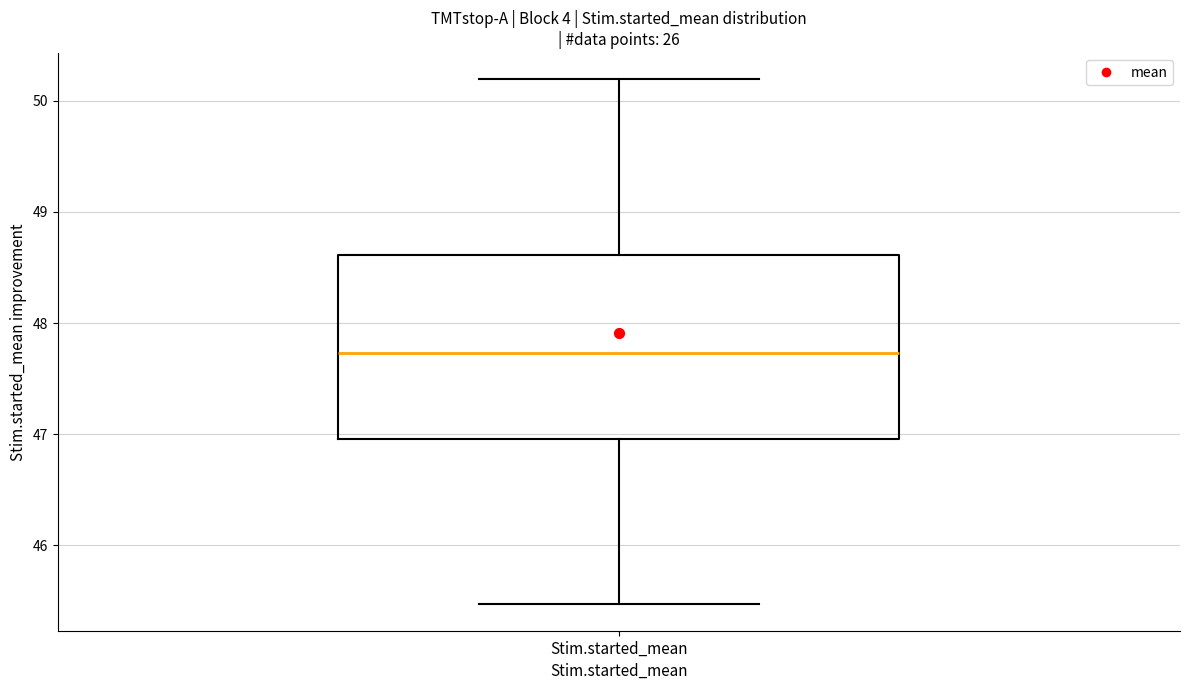

Where does the upper whisker of the box for Stim.started_mean end on the y-axis? The values are not printed on the chart, so give them approximately, as read against the axis.

50.2